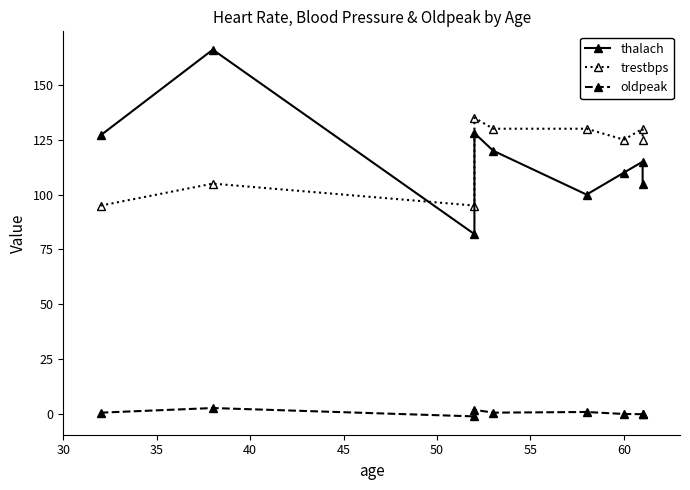

Rank the series by their maximum value, from highest to lowest.

thalach, trestbps, oldpeak